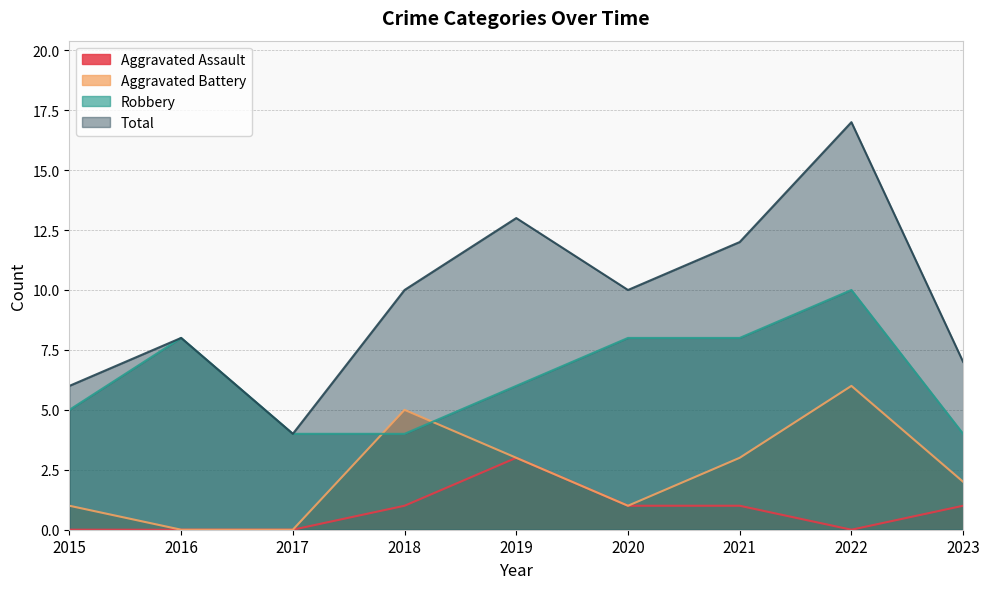

At 2021, list the series in order from smallest to largest.

Aggravated Assault, Aggravated Battery, Robbery, Total